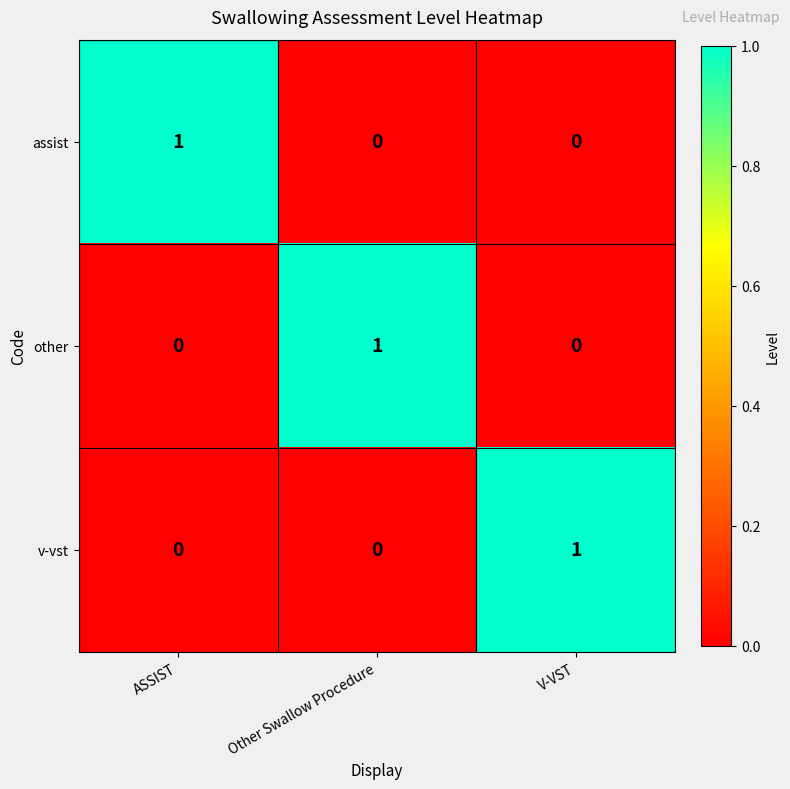

The value of assist at ASSIST is 2. True or false?

False